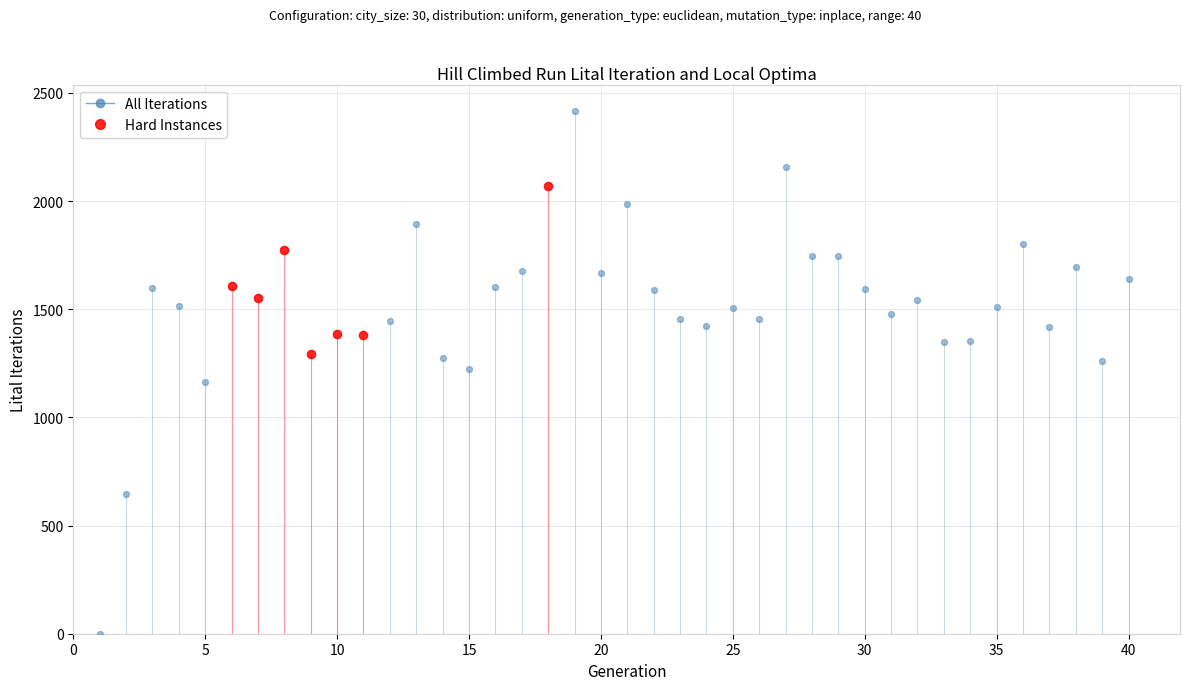

Which series has the widest spread of Y values?

All Iterations